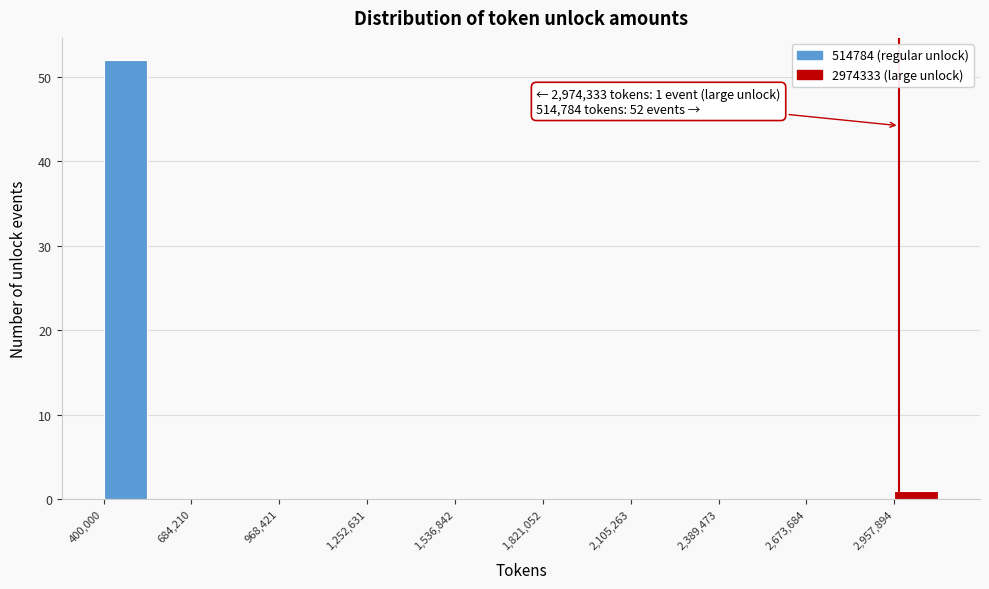

Around what value on the x-axis is the tallest bar? Give the approximate position of its centre, as read against the axis.

450000